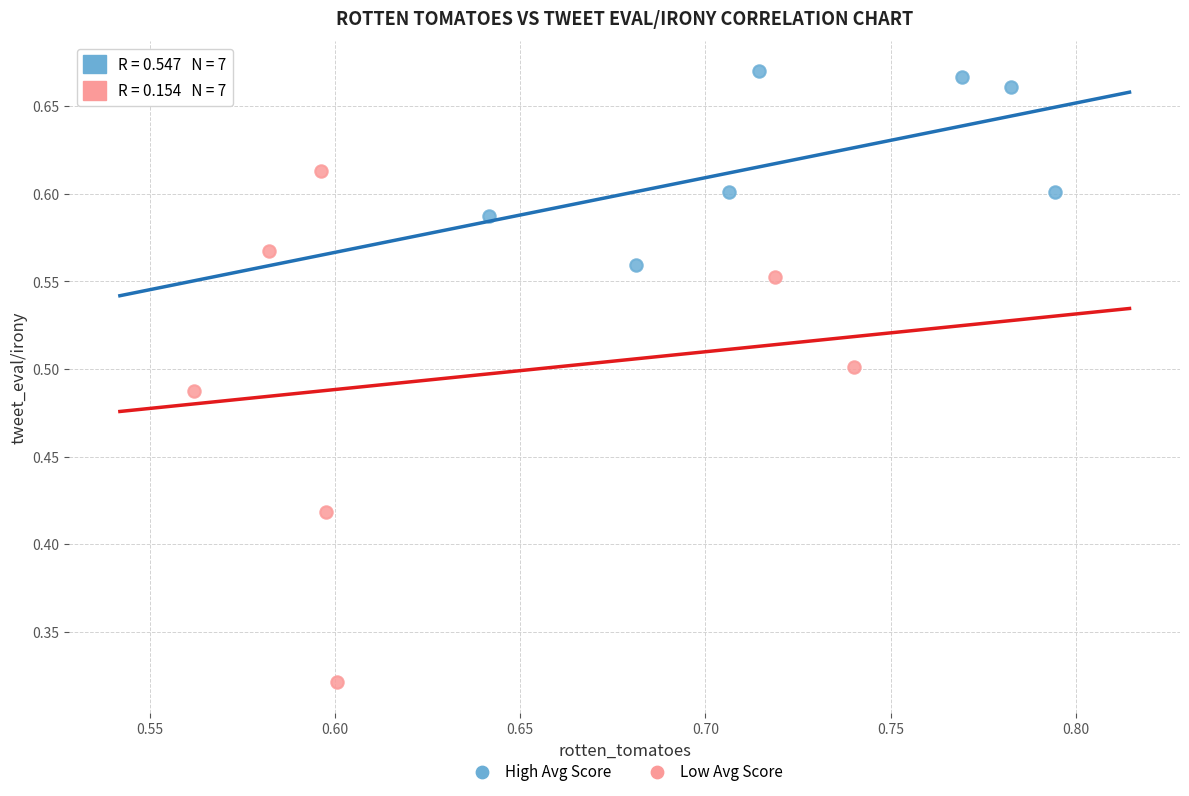

Which series contains the lowest Y value?

Low Avg Score